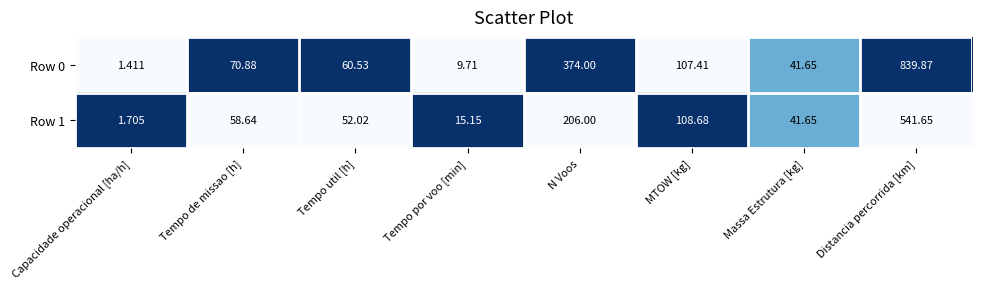

How many distinct data groups are displayed?

2